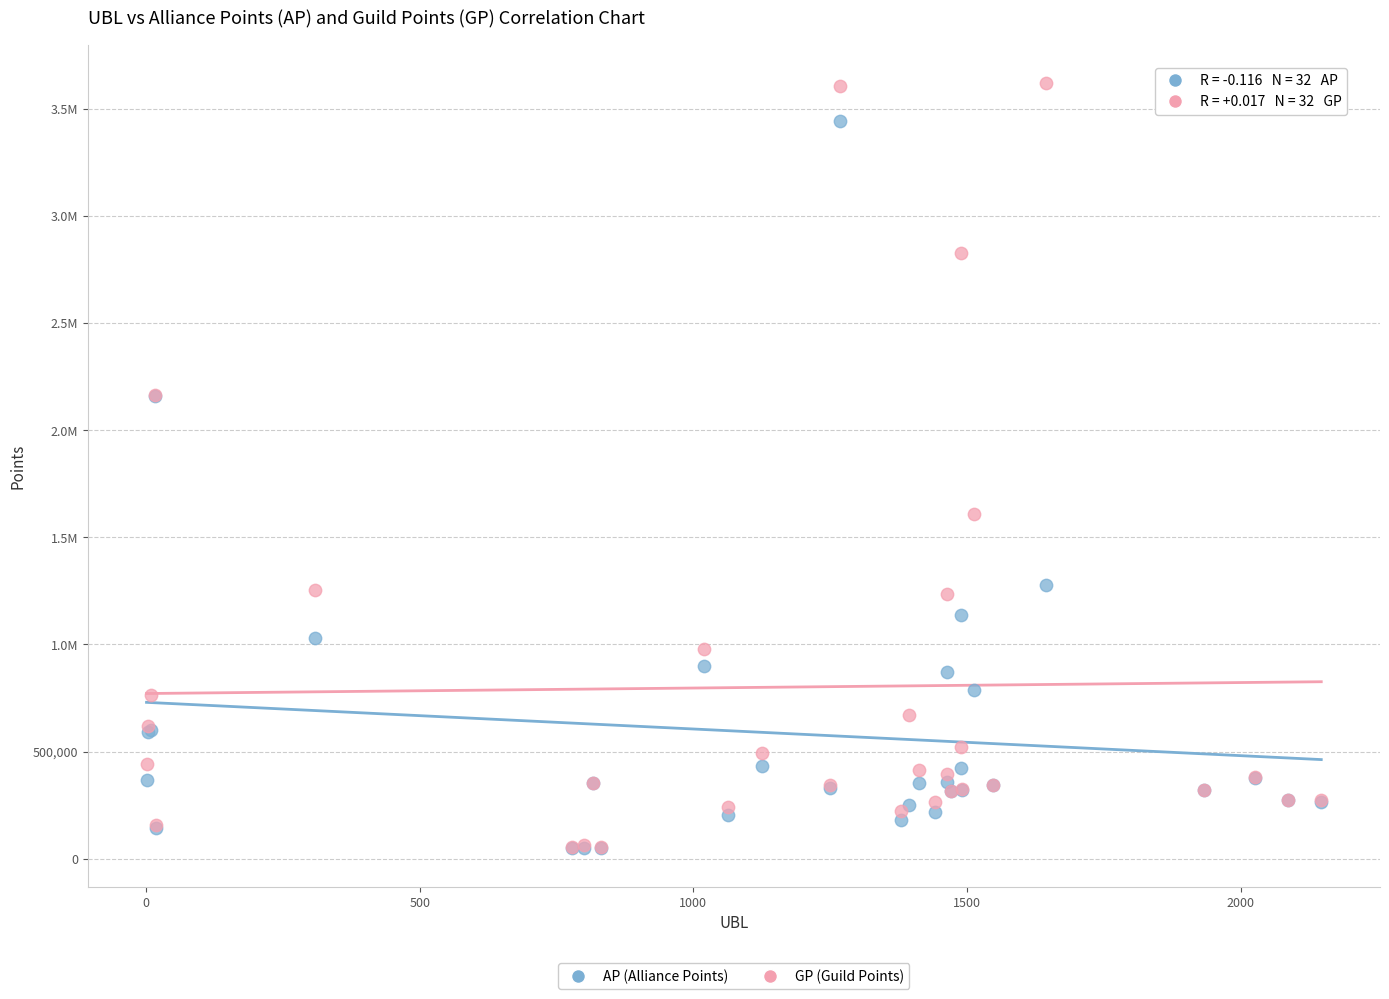

What are all the series names shown in the legend?

AP (Alliance Points), GP (Guild Points)